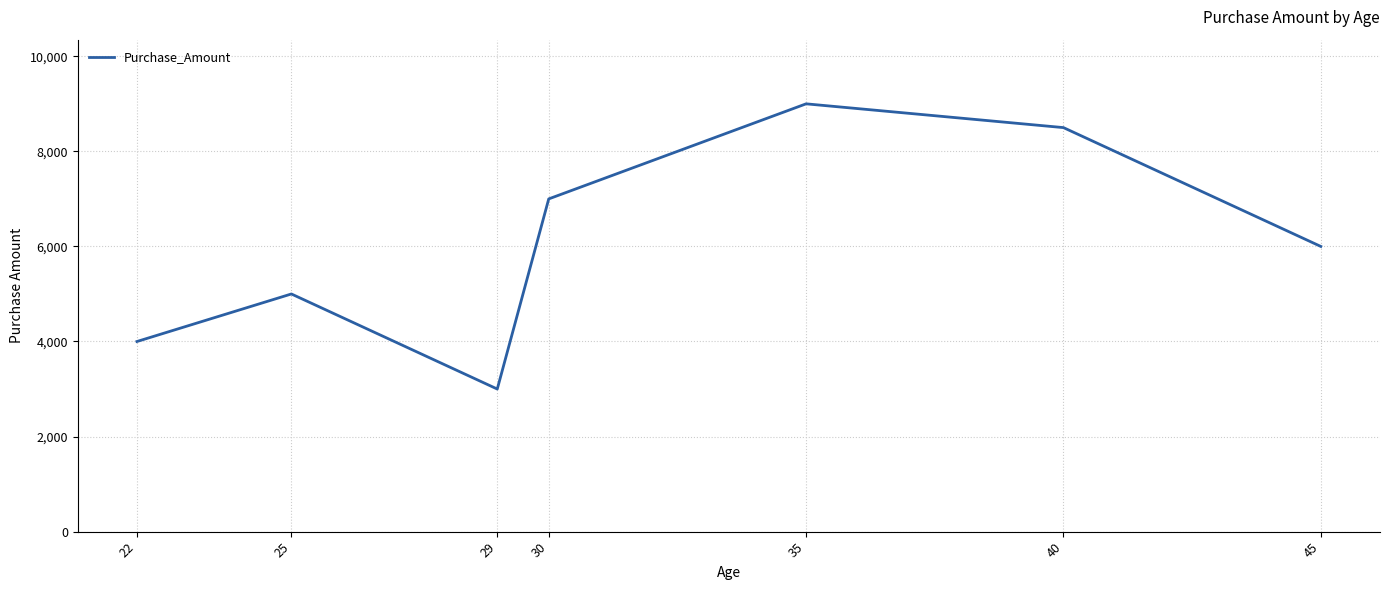

List the labels in order of value, largest first.

35, 40, 30, 45, 25, 22, 29